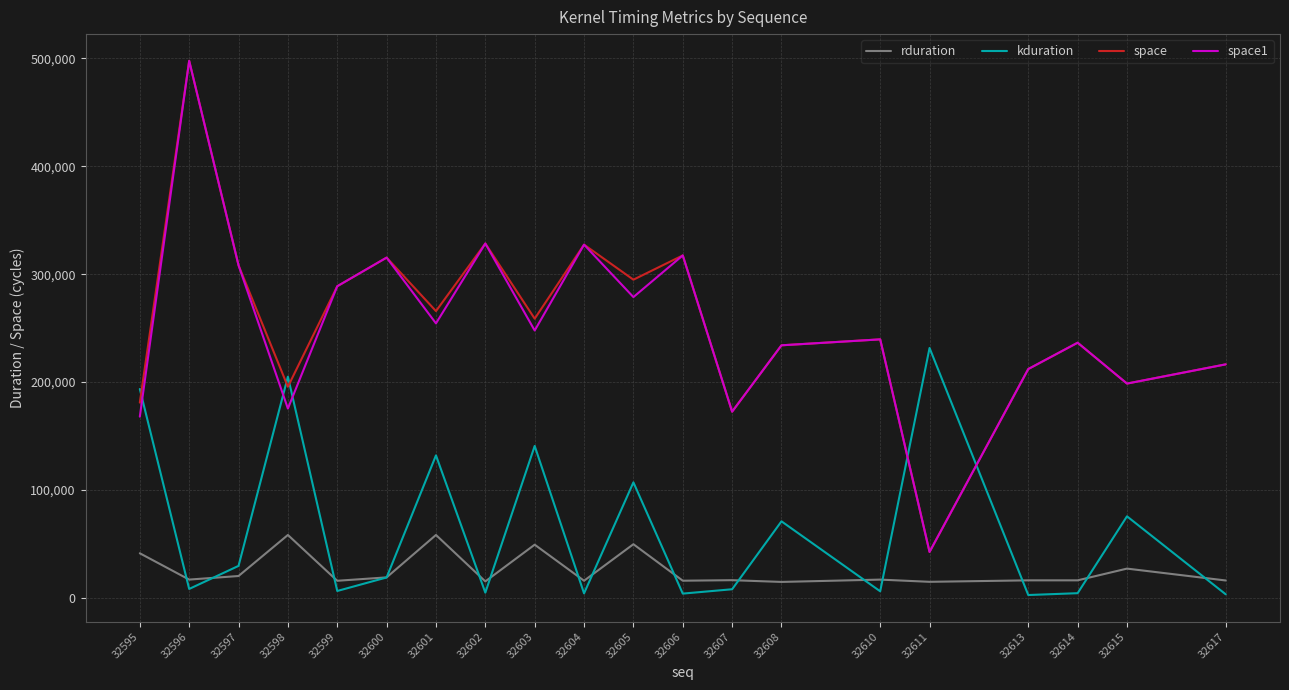

True or false: rduration and space1 cross at least once.

False